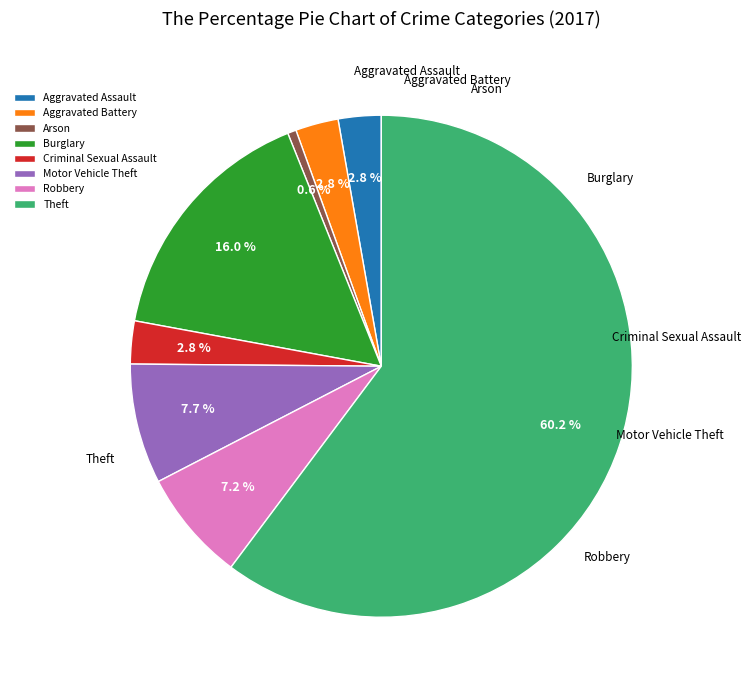

To the nearest percent, what is the difference between the largest and smallest slice percentages?

60%